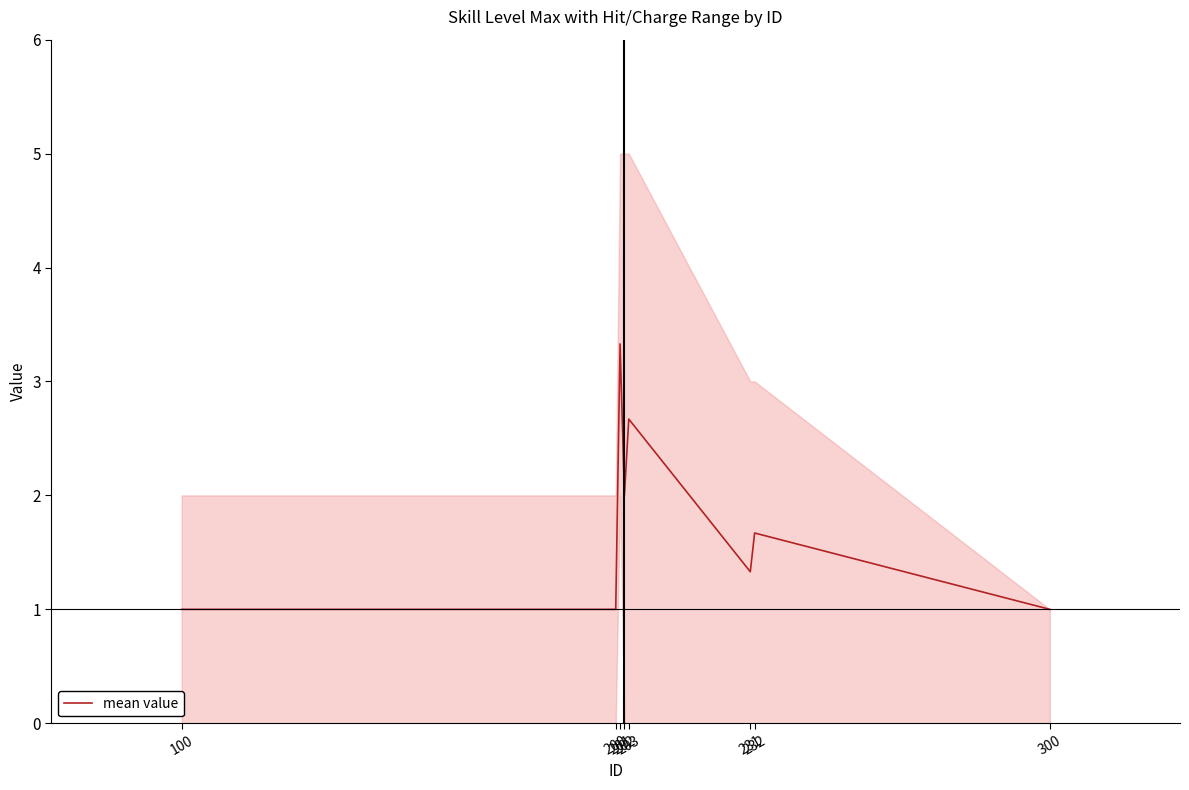

What is the ratio of the value at 201 to the value at 231?

2.5